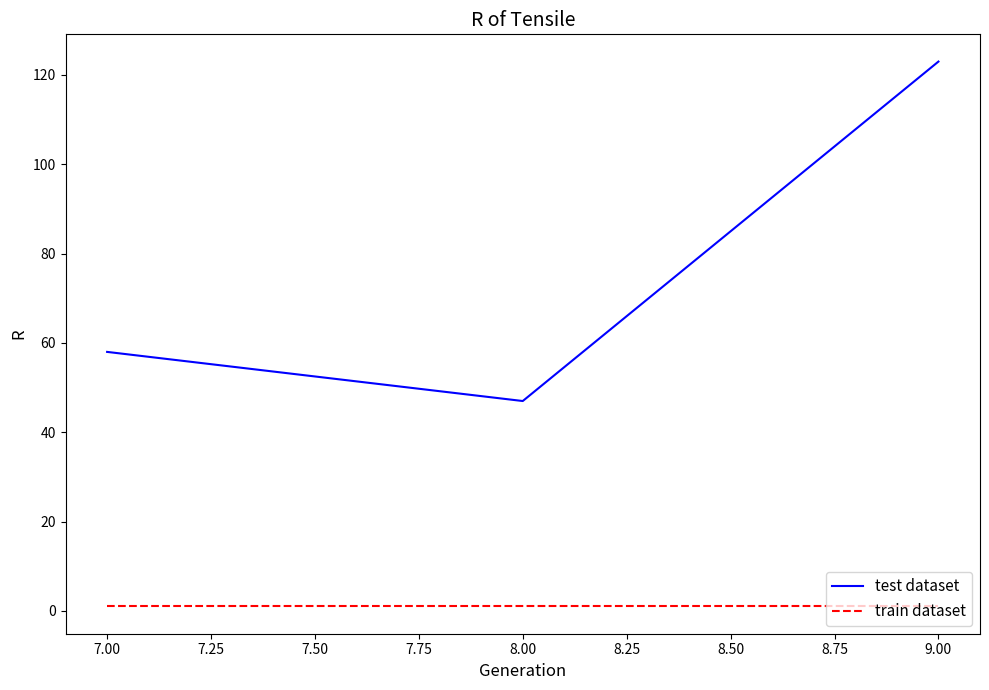

Does the chart have visible grid lines?

No